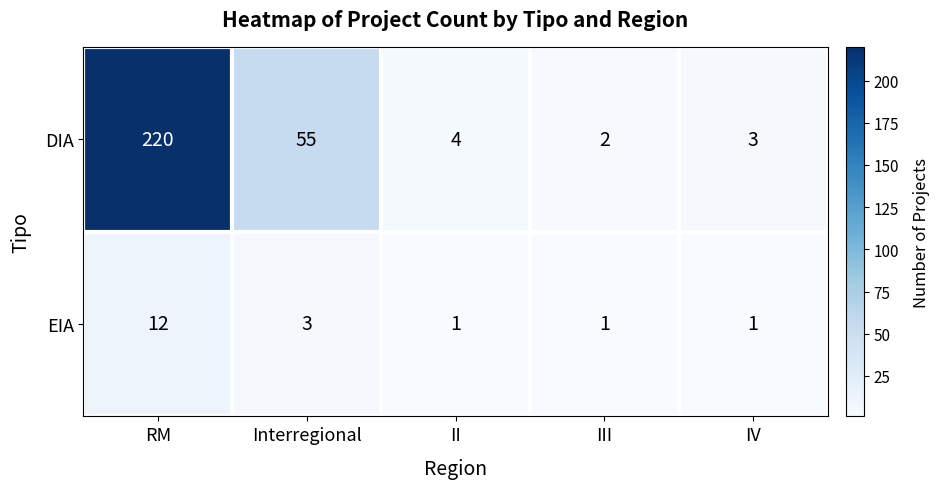

Reading right to left, what are all the values shown in this chart?

DIA: IV=3	III=2	II=4	Interregional=55	RM=220
EIA: IV=1	III=1	II=1	Interregional=3	RM=12